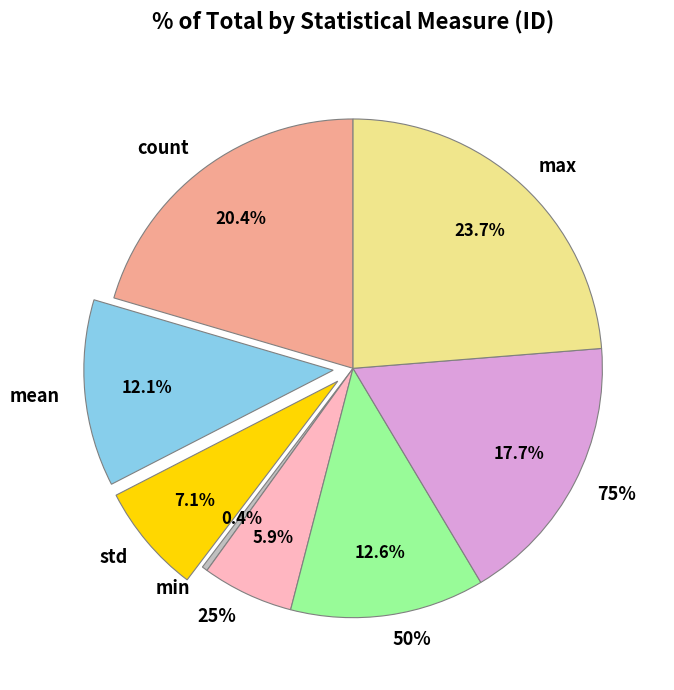

True or false: min accounts for 1% of the total.

False